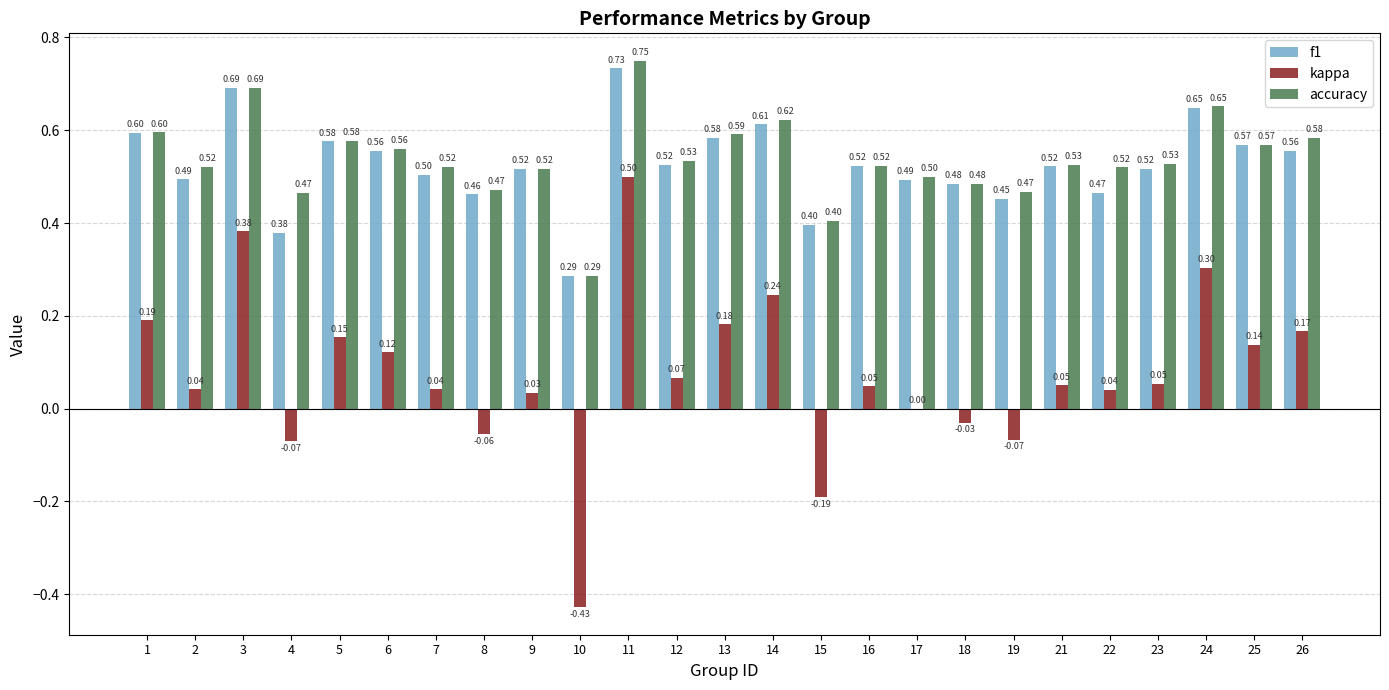

Which series changed the most between 11 and 23?

kappa